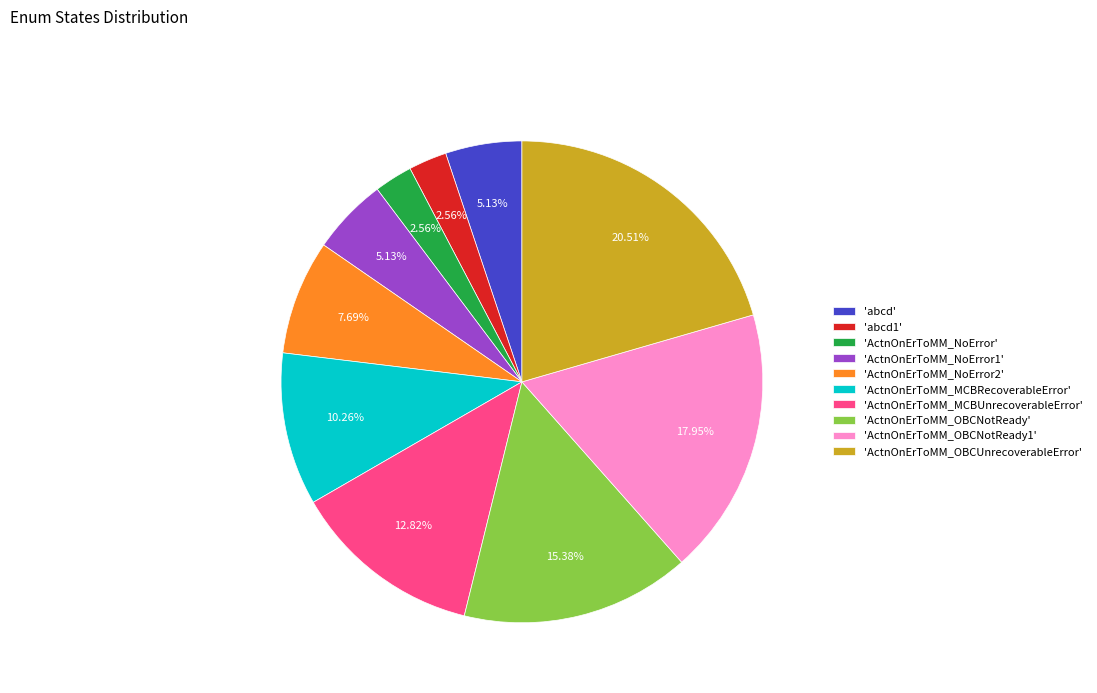

Count the number of slices in the pie.

10